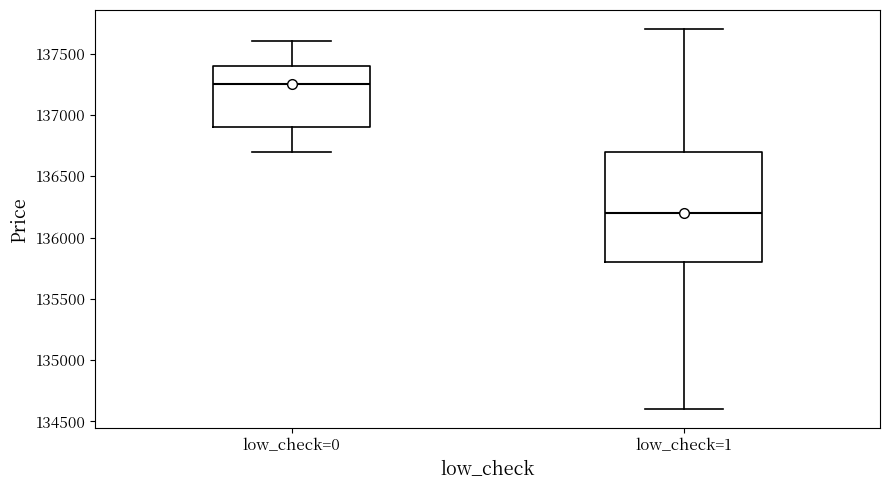

Which box is the tallest, from its lower edge to its upper edge?

low_check=1